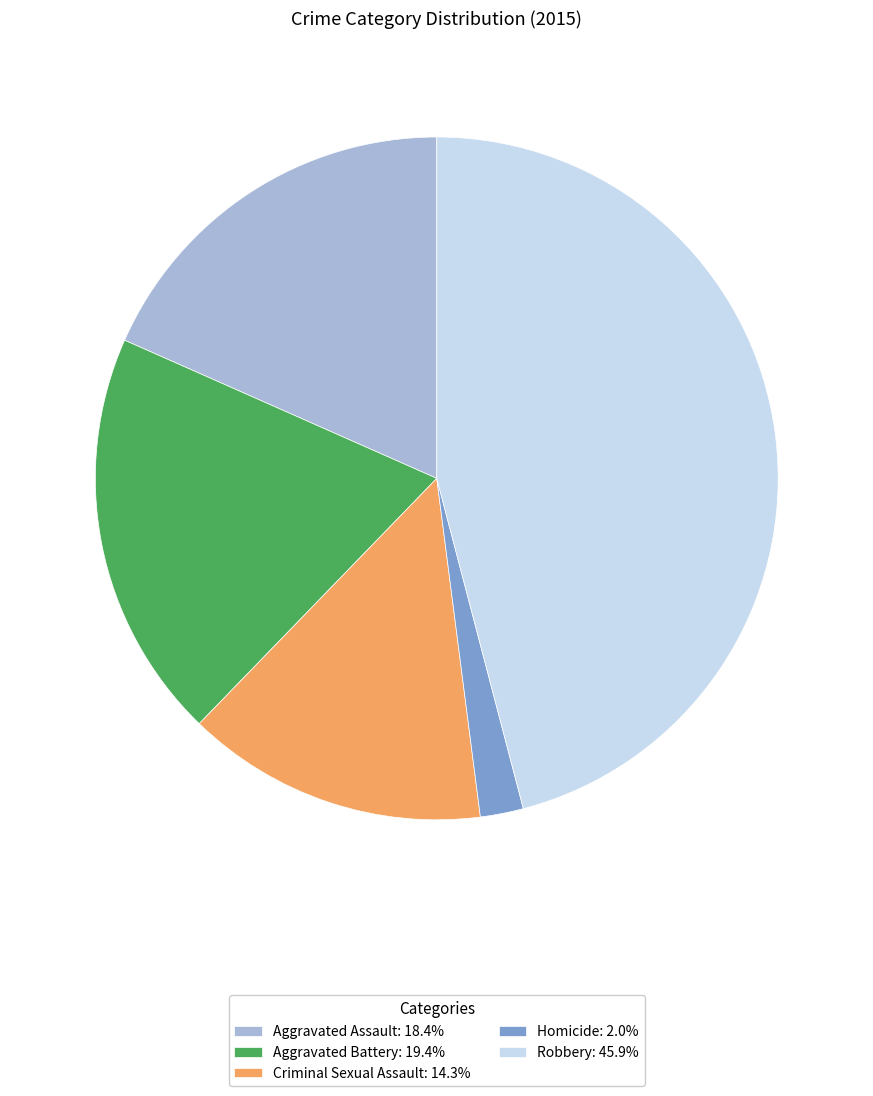

Is the sum of Criminal Sexual Assault: 14.3% and Homicide: 2.0% greater than half?

No